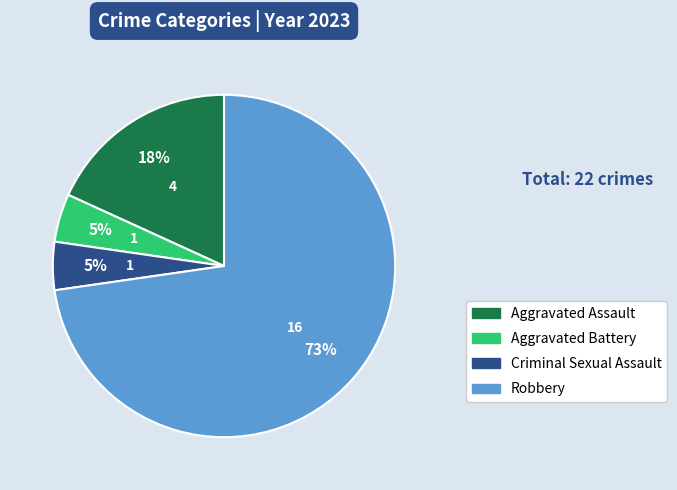

Does Robbery represent more than half of the total?

Yes